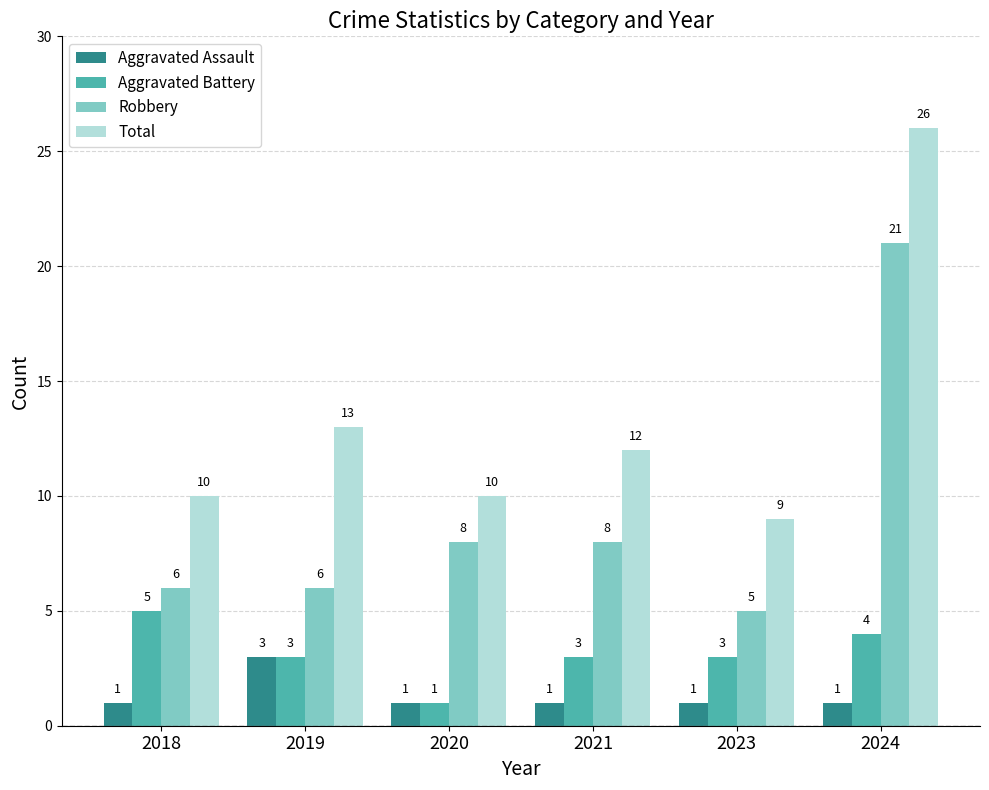

What is the difference between the highest and lowest values at 2023?

8